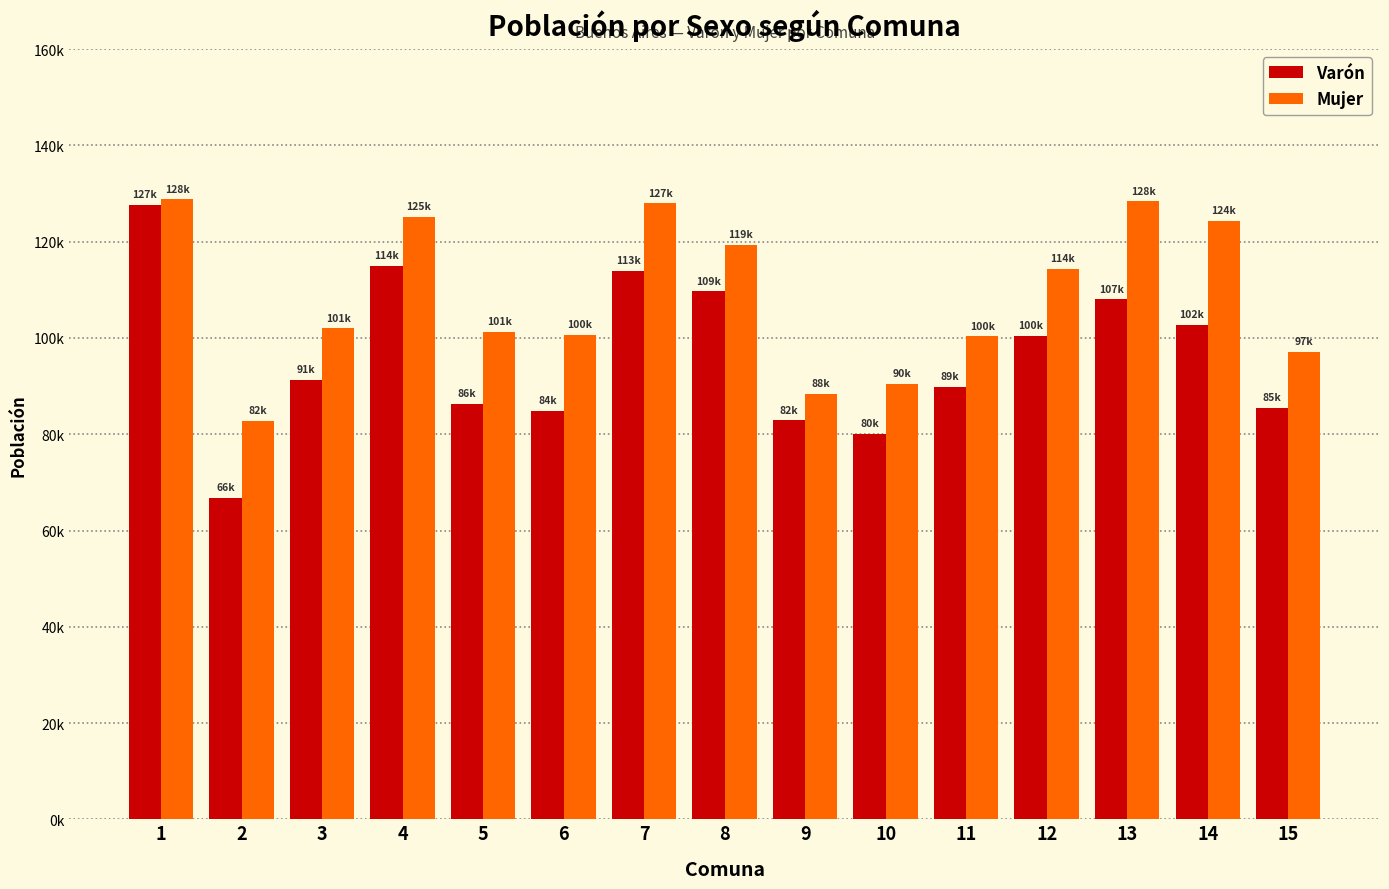

Reading right to left, what are all the values shown in this chart?

Varón: 15=85398	14=102784	13=107991	12=100392	11=89756	10=80065	9=82856	8=109653	7=113923	6=84790	5=86312	4=114957	3=91310	2=66707	1=127651
Mujer: 15=97067	14=124331	13=128367	12=114385	11=100320	10=90527	9=88408	8=119300	7=127938	6=100666	5=101206	4=125143	3=101966	2=82723	1=128754